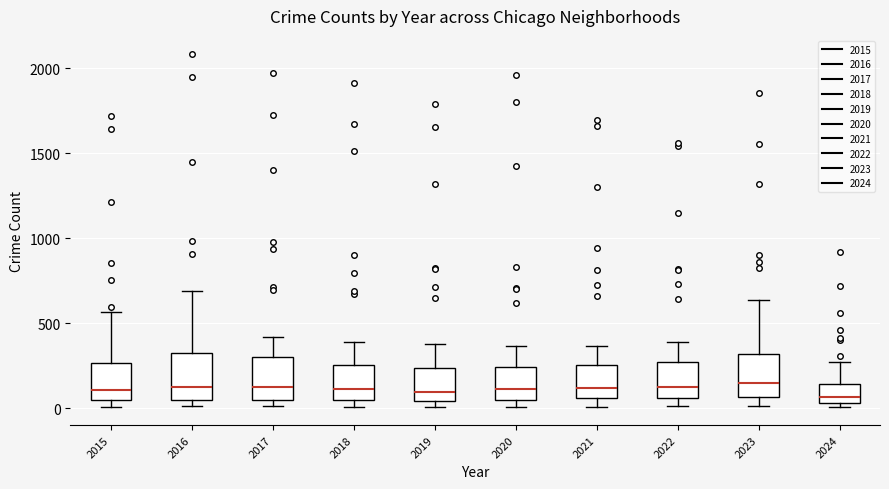

Reading left to right, transcribe this box plot: for each box, give where its median line is, the range the box spans, and where its two whiskers end, as read against the y-axis. The values are not printed on the chart, so give them approximately, as read against the axis.

2015: median 100, box 50 to 250, whiskers 0 to 550
2016: median 150, box 50 to 300, whiskers 0 to 700
2017: median 100, box 50 to 300, whiskers 0 to 400
2018: median 100, box 50 to 250, whiskers 0 to 400
2019: median 100, box 50 to 250, whiskers 0 to 400
2020: median 100, box 50 to 250, whiskers 0 to 350
2021: median 100, box 50 to 250, whiskers 0 to 350
2022: median 100, box 50 to 250, whiskers 0 to 400
2023: median 150, box 50 to 300, whiskers 0 to 650
2024: median 50 (just above the box's lower edge), box 50 to 150, whiskers 0 to 250